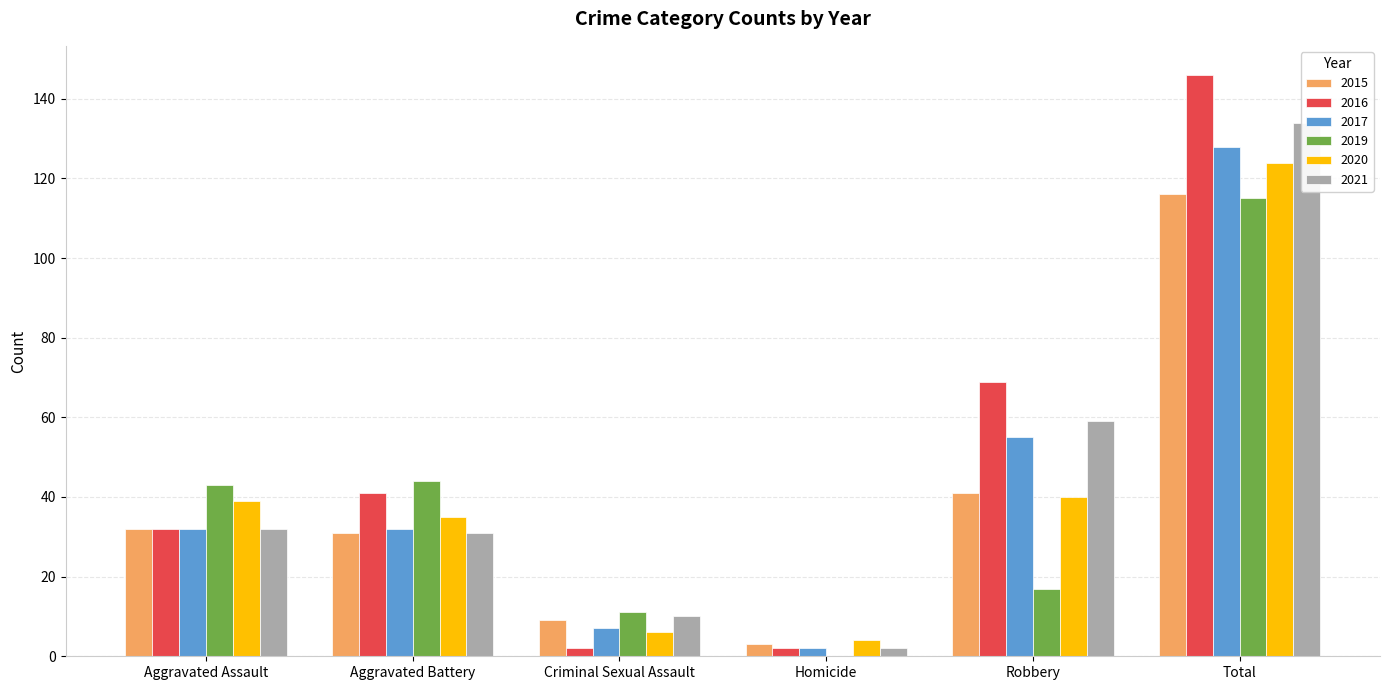

List the labels in order of 2020 value, largest first.

Total, Robbery, Aggravated Assault, Aggravated Battery, Criminal Sexual Assault, Homicide